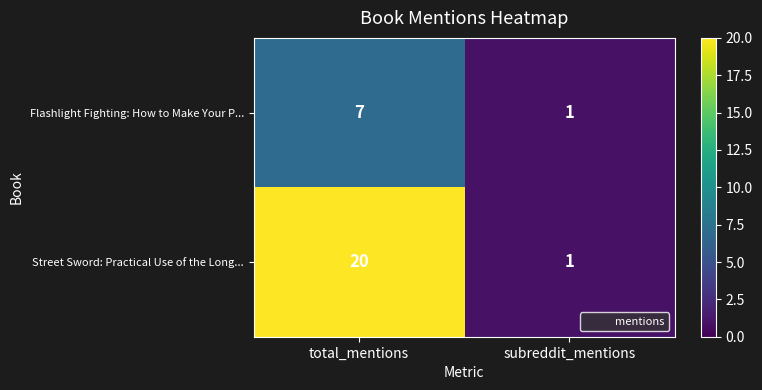

True or false: Street Sword: Practical Use of the Long... has a value of 12 at total_mentions.

False